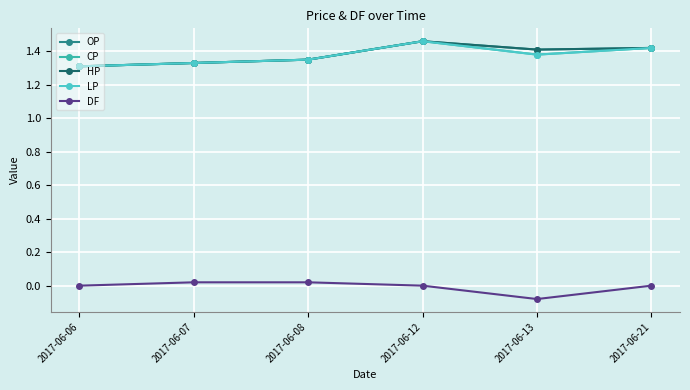

Is this an area chart (filled region under the line)?

No